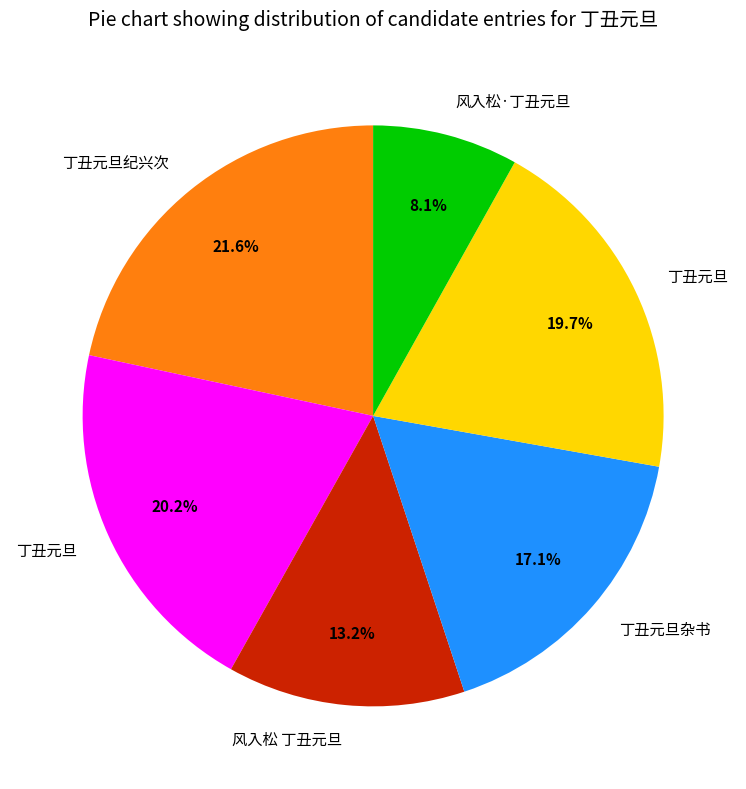

Count the number of slices in the pie.

6